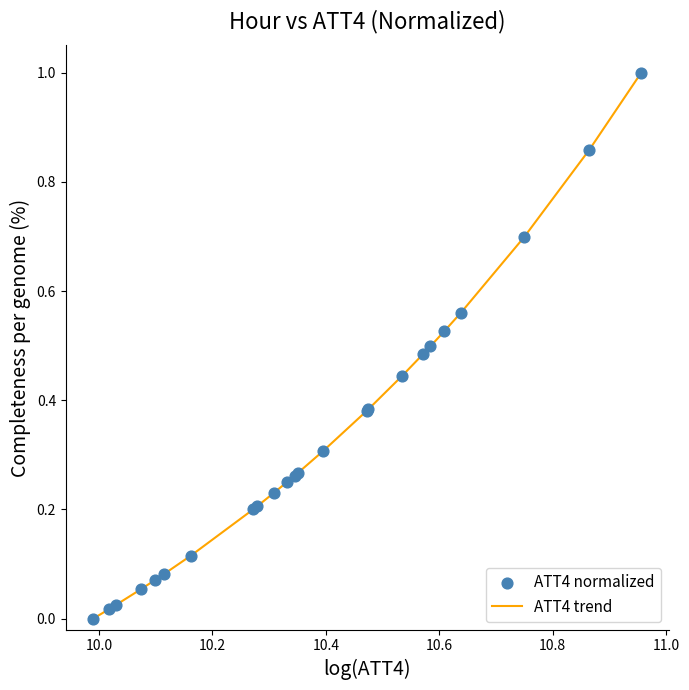

What is the difference between the maximum and minimum values?

1.0